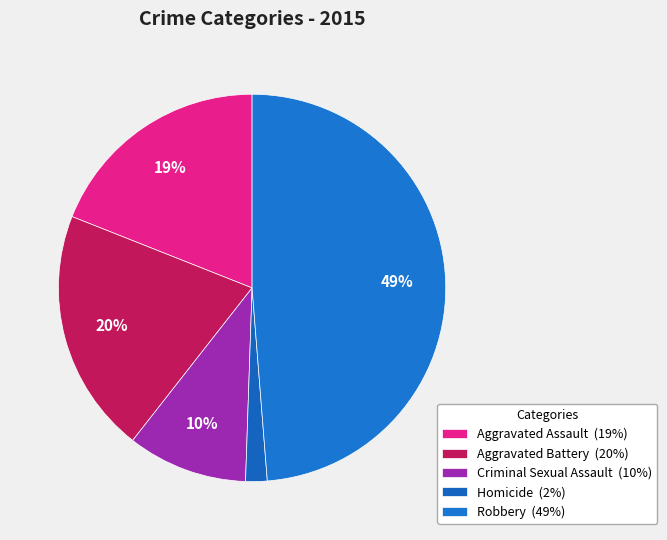

Count the number of slices in the pie.

5